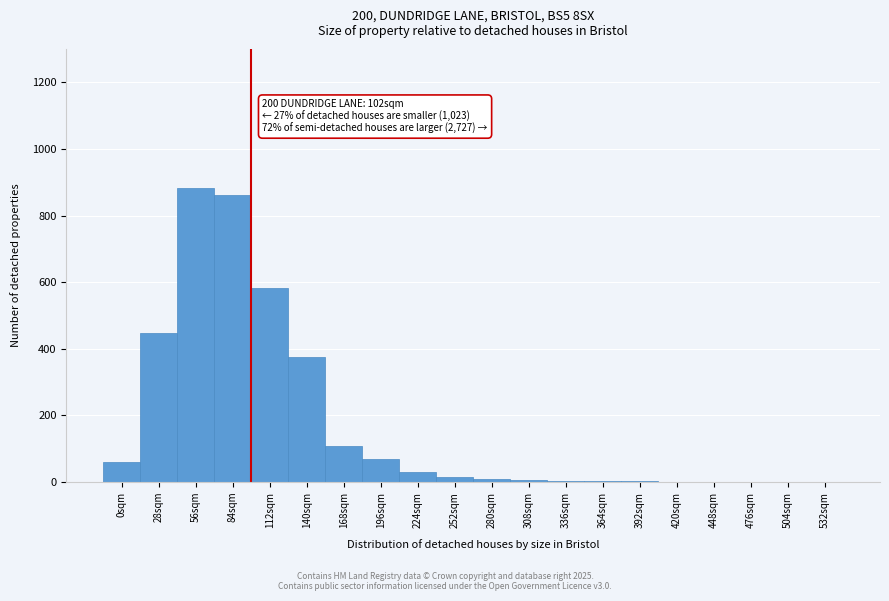

What is the sum of all values?

3452